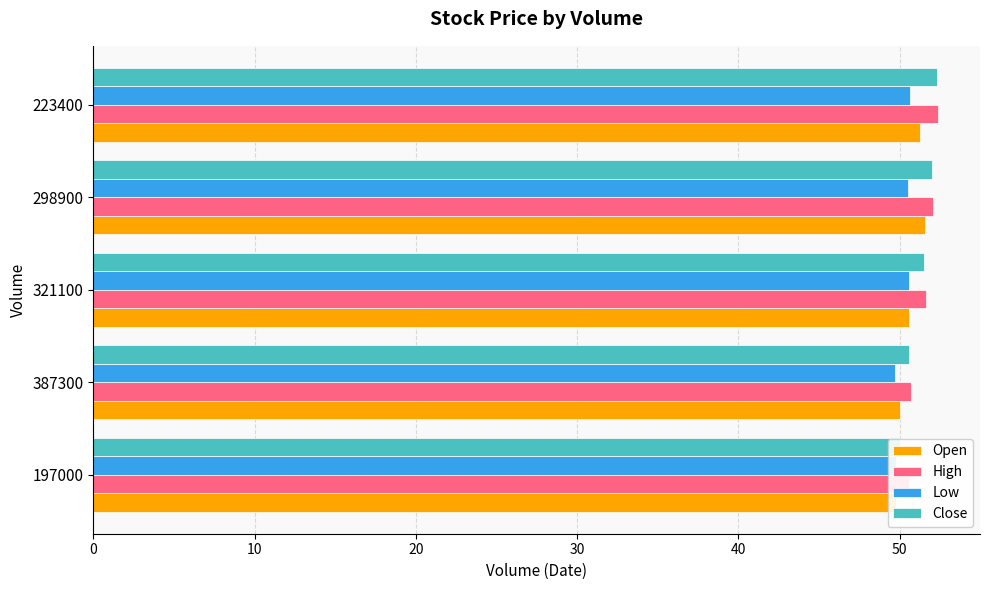

What is the difference between the second highest and second lowest values in the Low series?

0.8